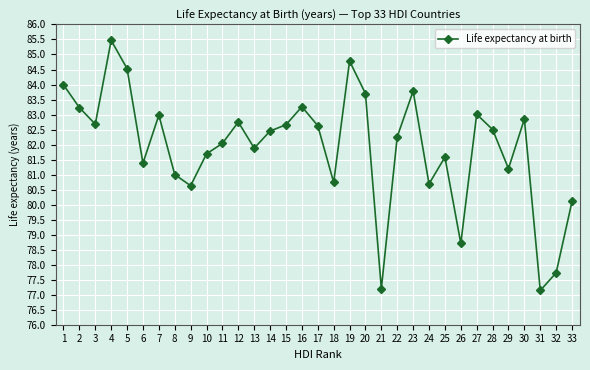

The chart shows a value of 116.4 at 31. True or false?

False